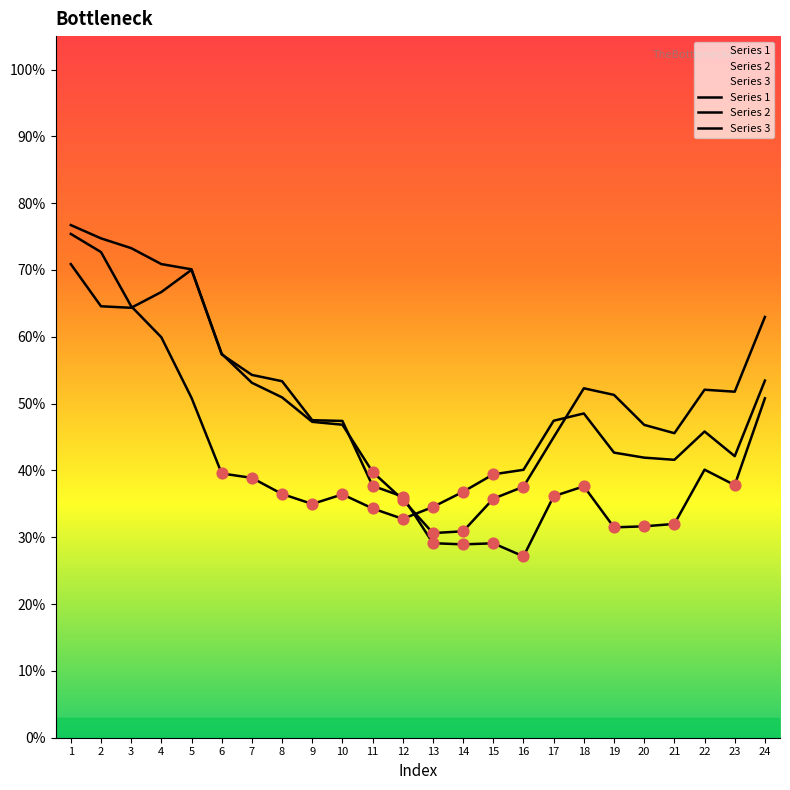

At which category is the sum across all series the highest?

1